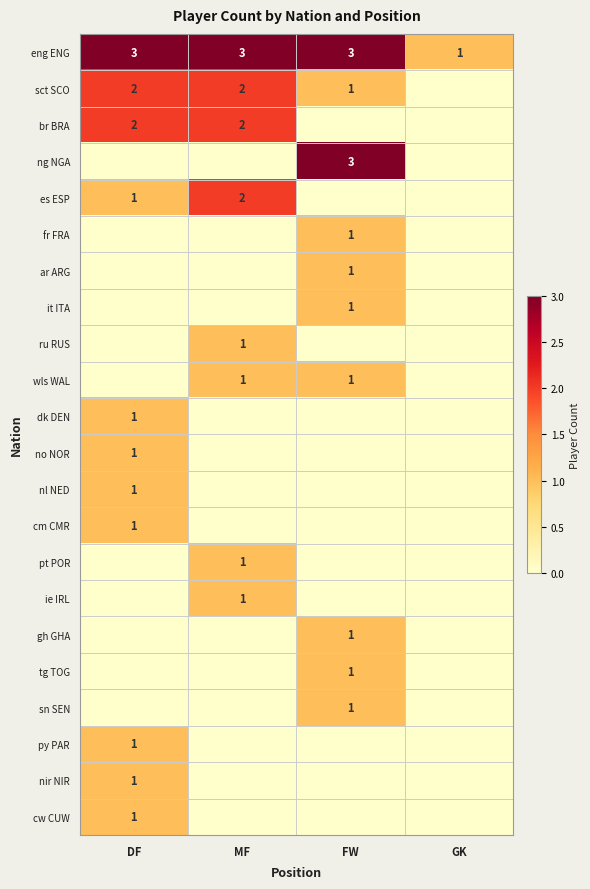

True or false: es ESP has a value of 2 at MF.

True